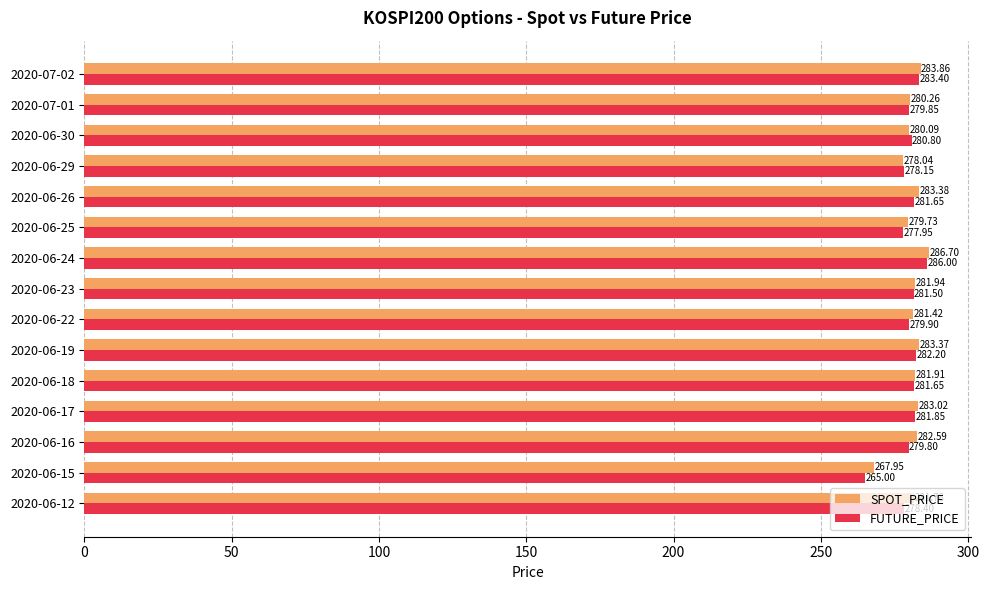

What is the average value of the SPOT_PRICE series?

281.1